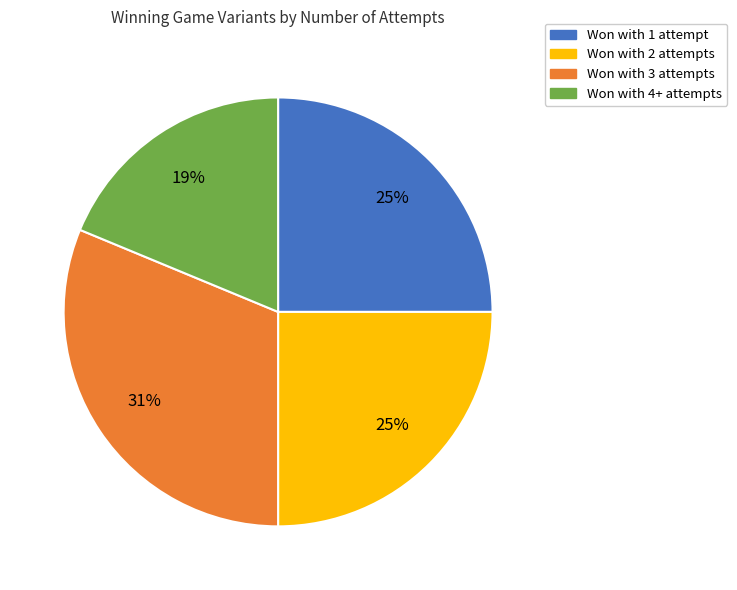

Is there a majority slice in this chart?

No